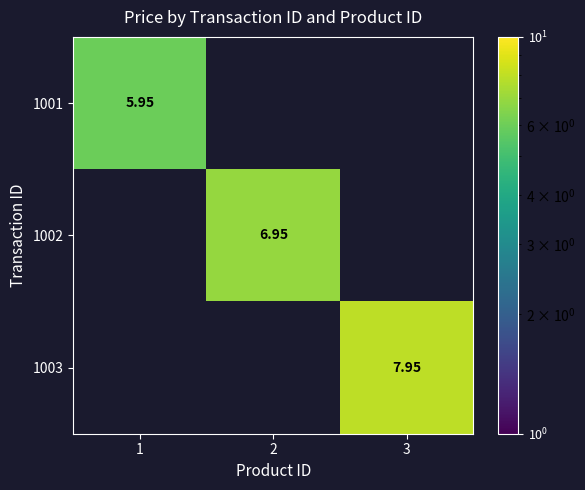

Is it true that 1003 equals 8.0 at 3?

True